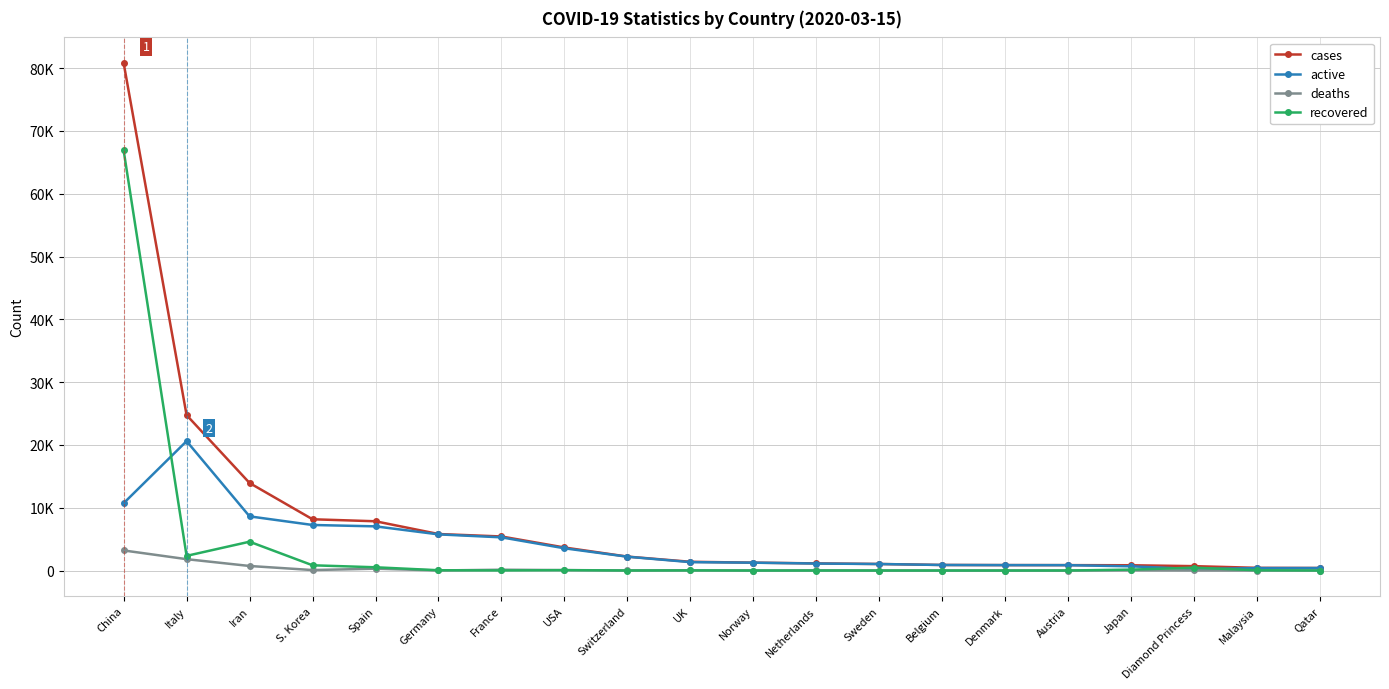

At Netherlands, list the series in order from largest to smallest.

cases, active, deaths, recovered